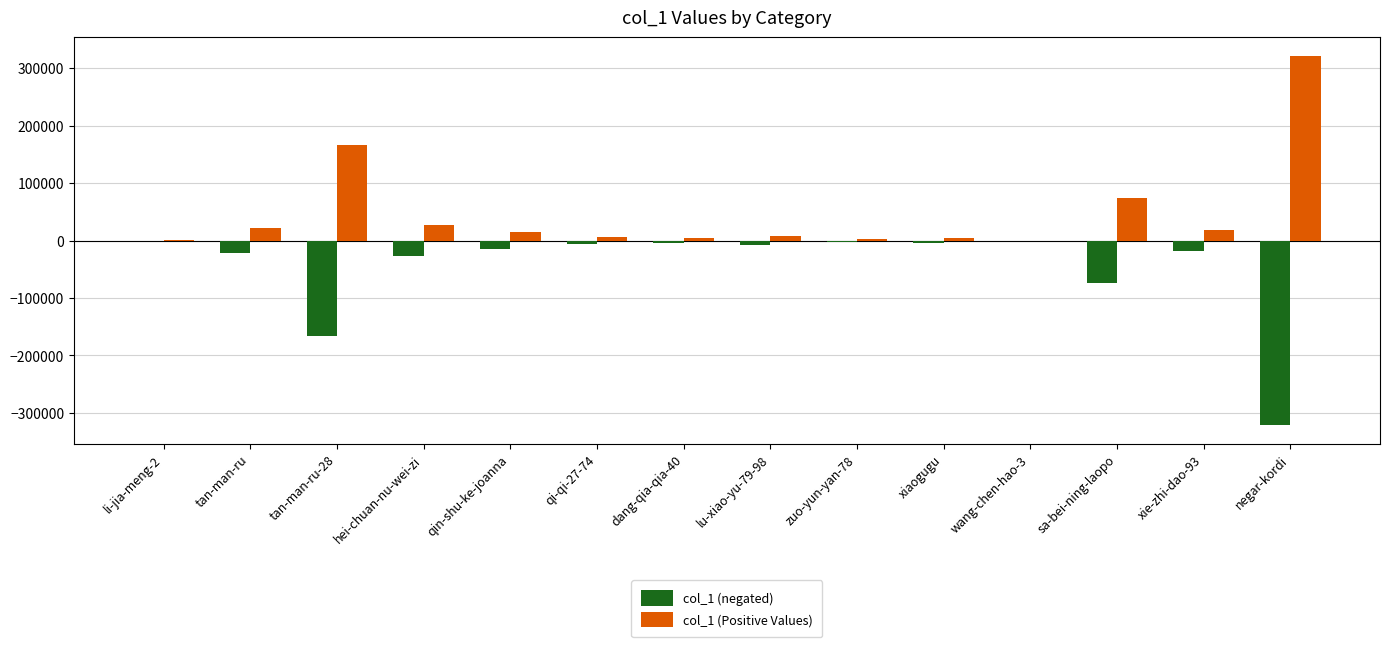

The value of col_1 (negated) at tan-man-ru is -22429. True or false?

True